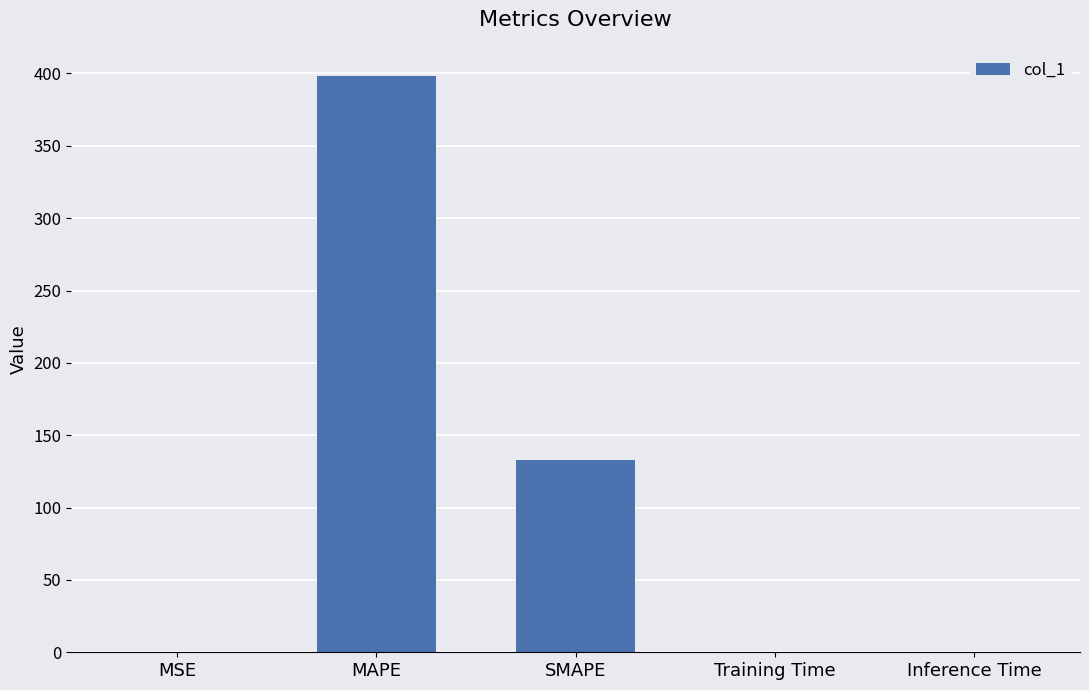

How many series are shown in this chart?

1